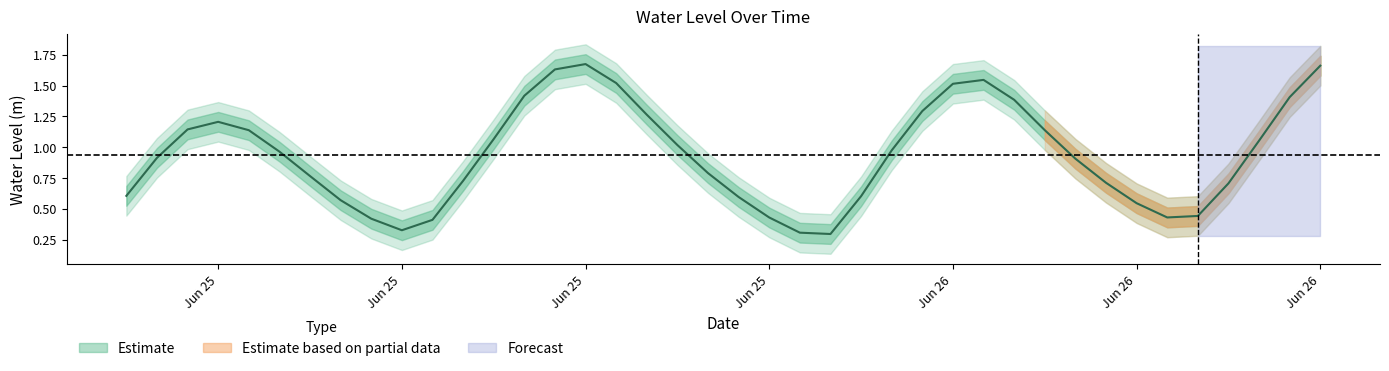

Does the chart display data point markers on the line(s)?

No